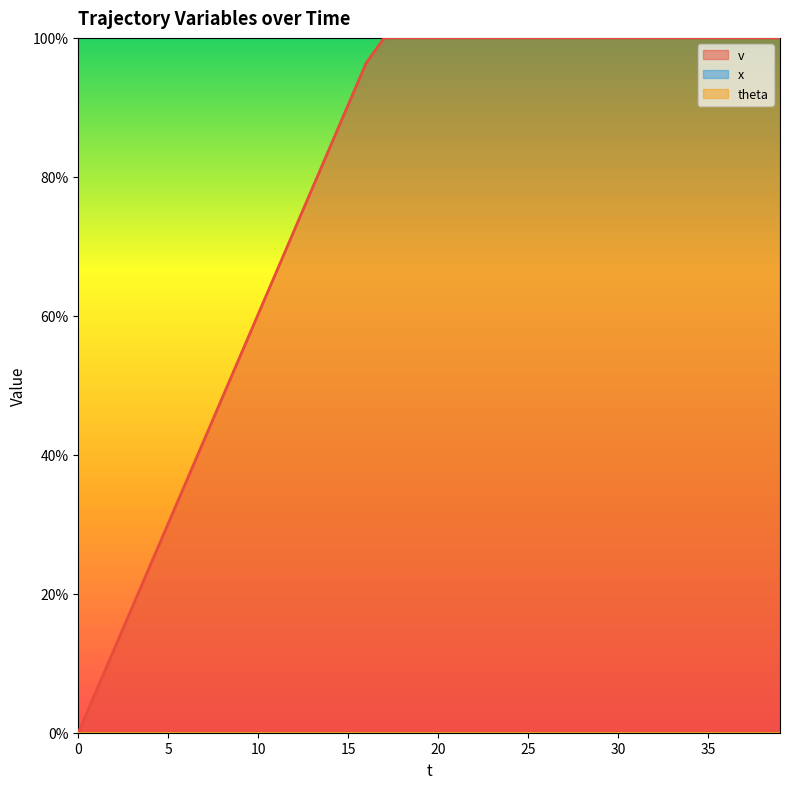

How many lines are shown in the chart?

3